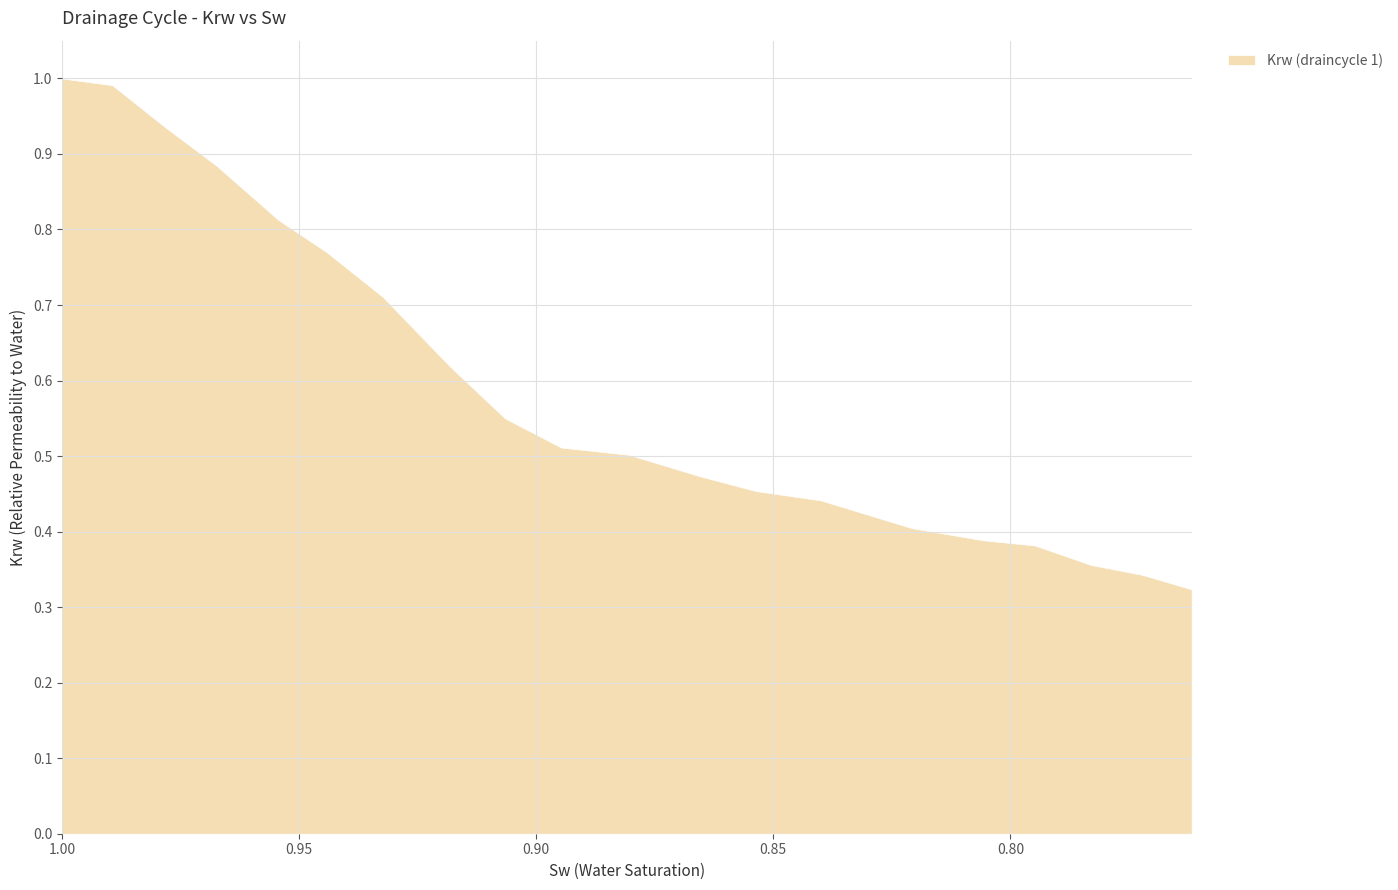

What is the label of the 20th point from the right?

1.0